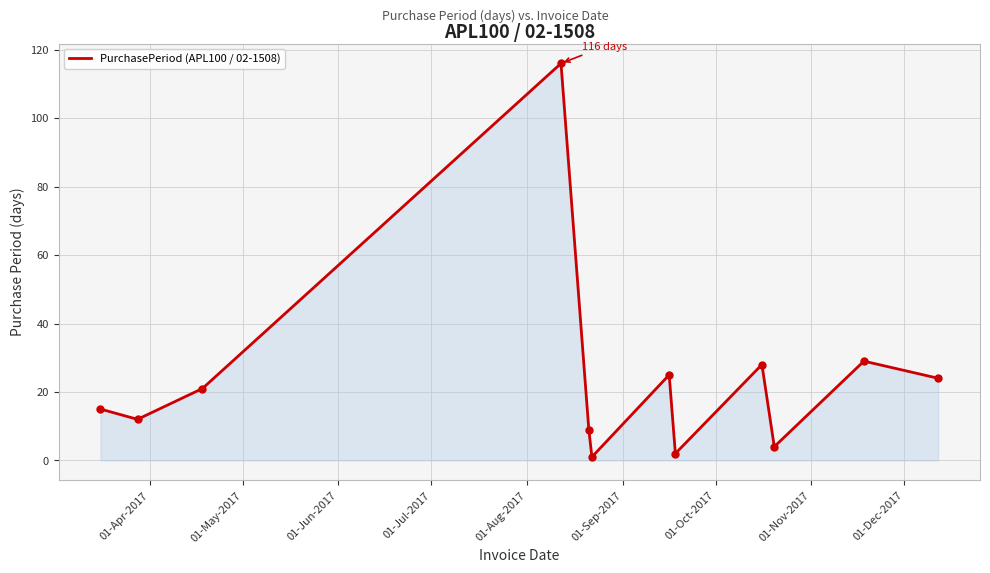

What is the difference between the maximum and minimum values?

115